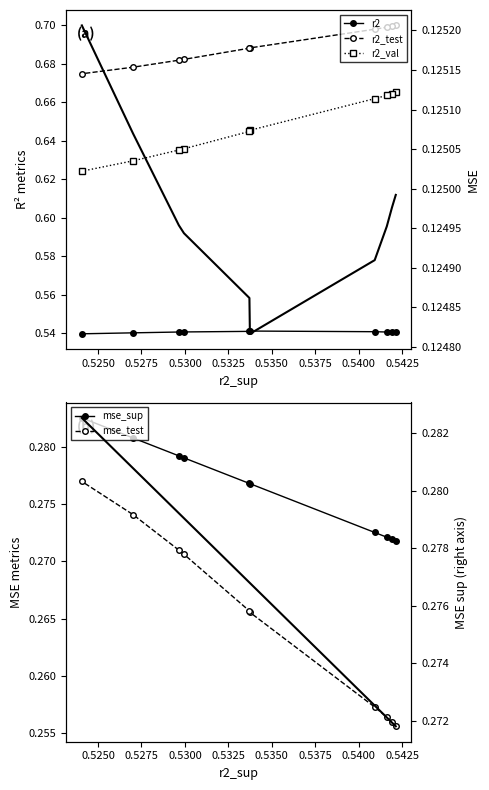

Is the value of mse at model_1_8_0 greater than the value of r2_val at model_1_8_4?

No